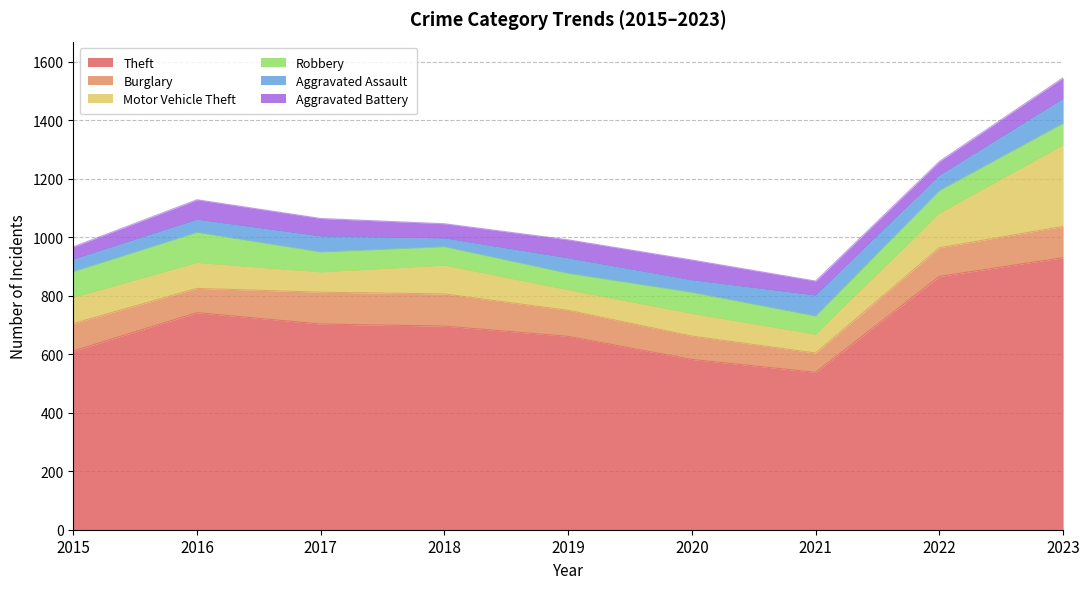

The Motor Vehicle Theft series shows 69 at 2019. True or false?

True